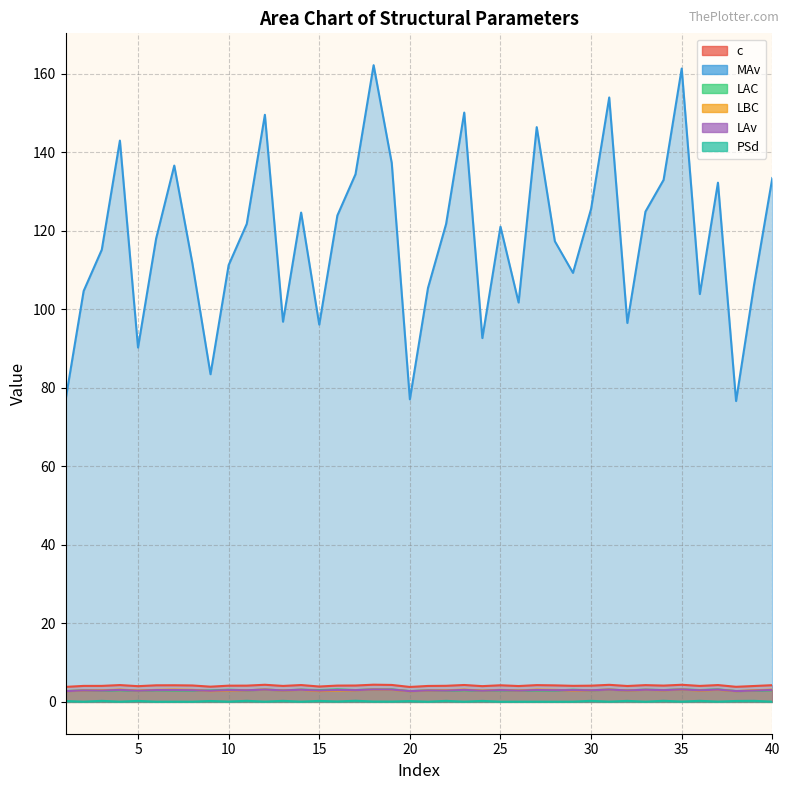

Count the number of categories in the chart.

40